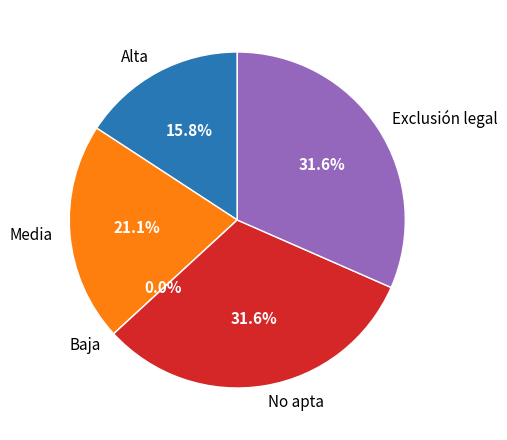

Combined, what portion of the pie is Alta and Media?

36.8%